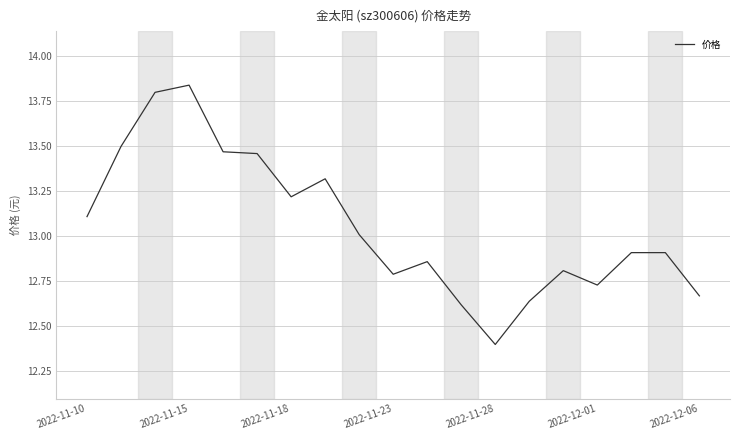

What is the difference between the maximum and minimum values?

1.4